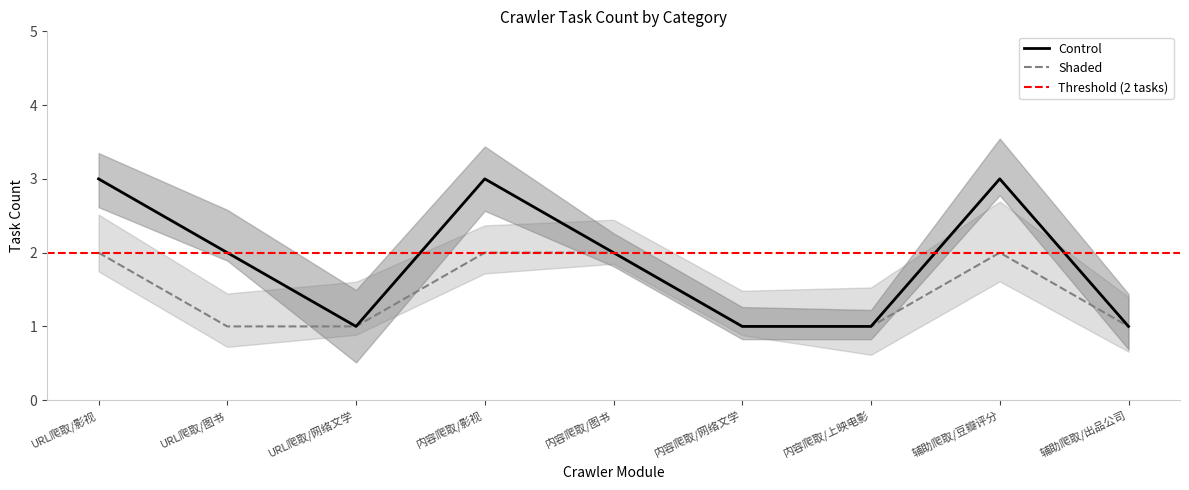

True or false: Control has more than 1 interior local peaks.

True